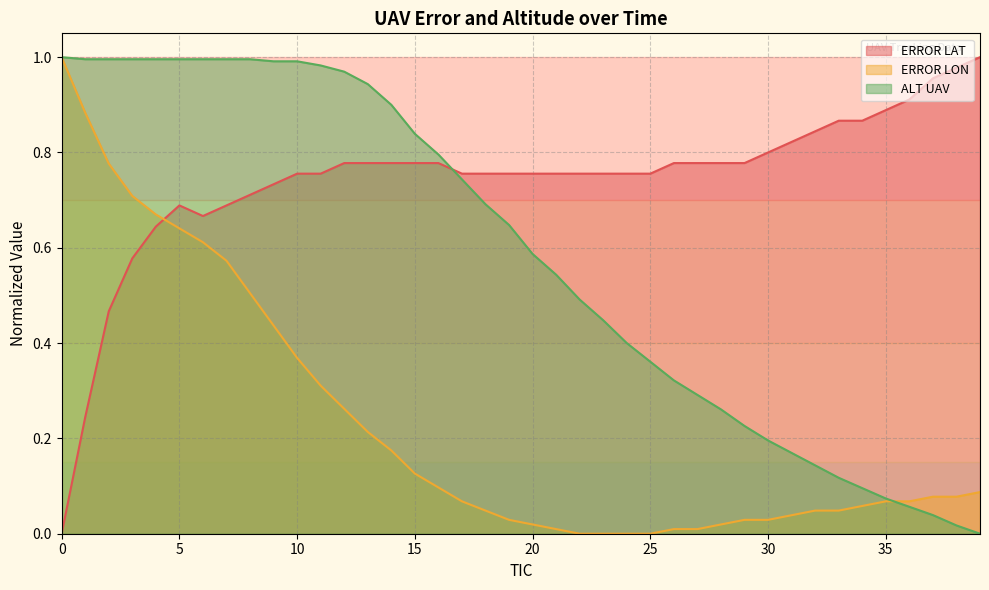

Is the value of ERROR LAT at 7 greater than the value of ALT UAV at 27?

Yes